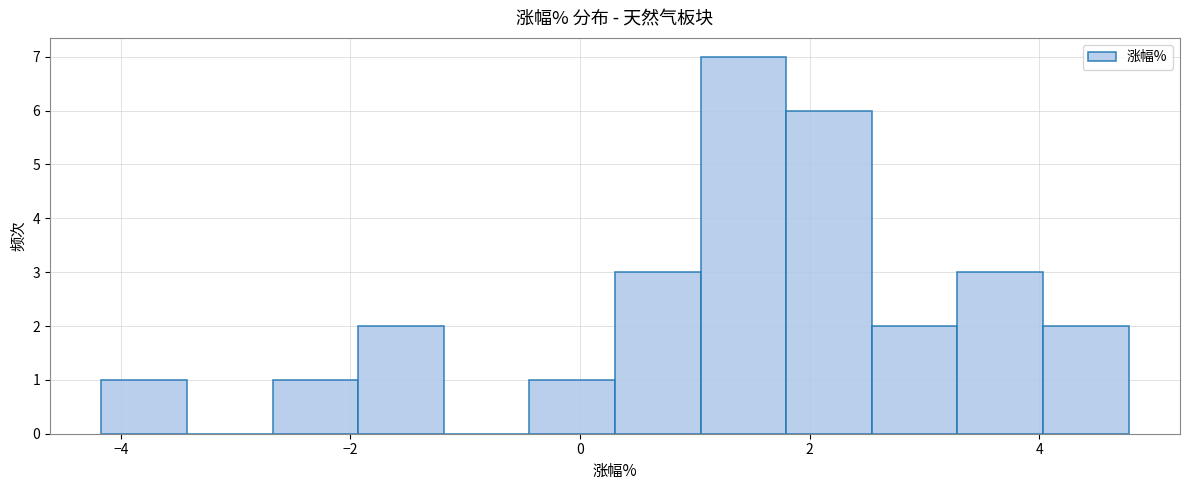

Read against the x-axis, roughly where is the centre of the tallest bar?

1.4